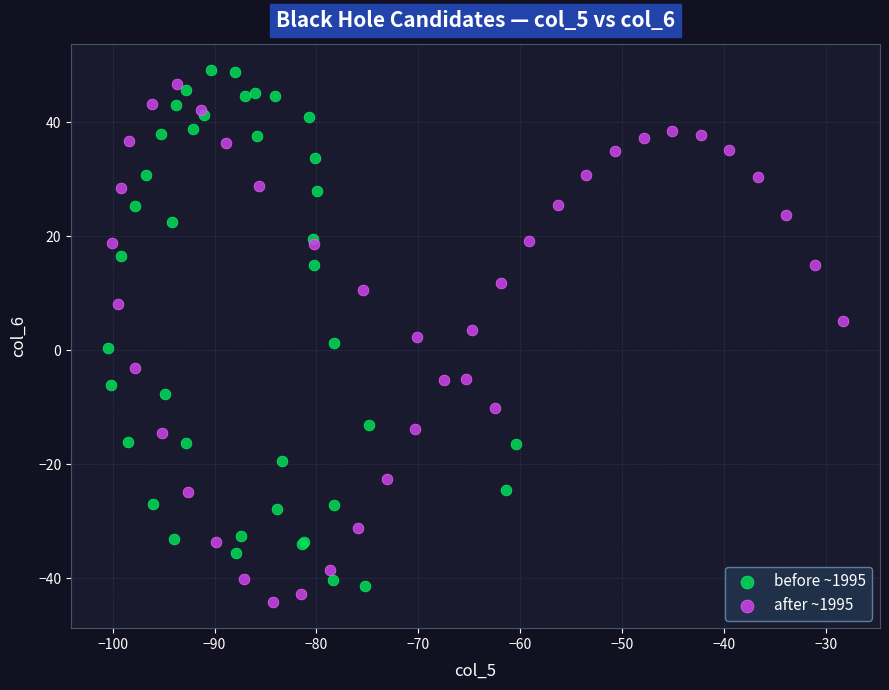

What are all the series names shown in the legend?

before ~1995, after ~1995